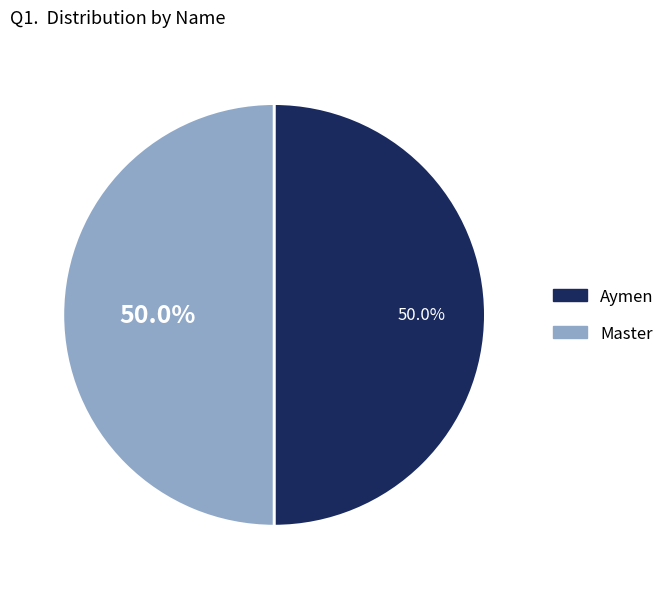

True or false: Master accounts for 65% of the total.

False